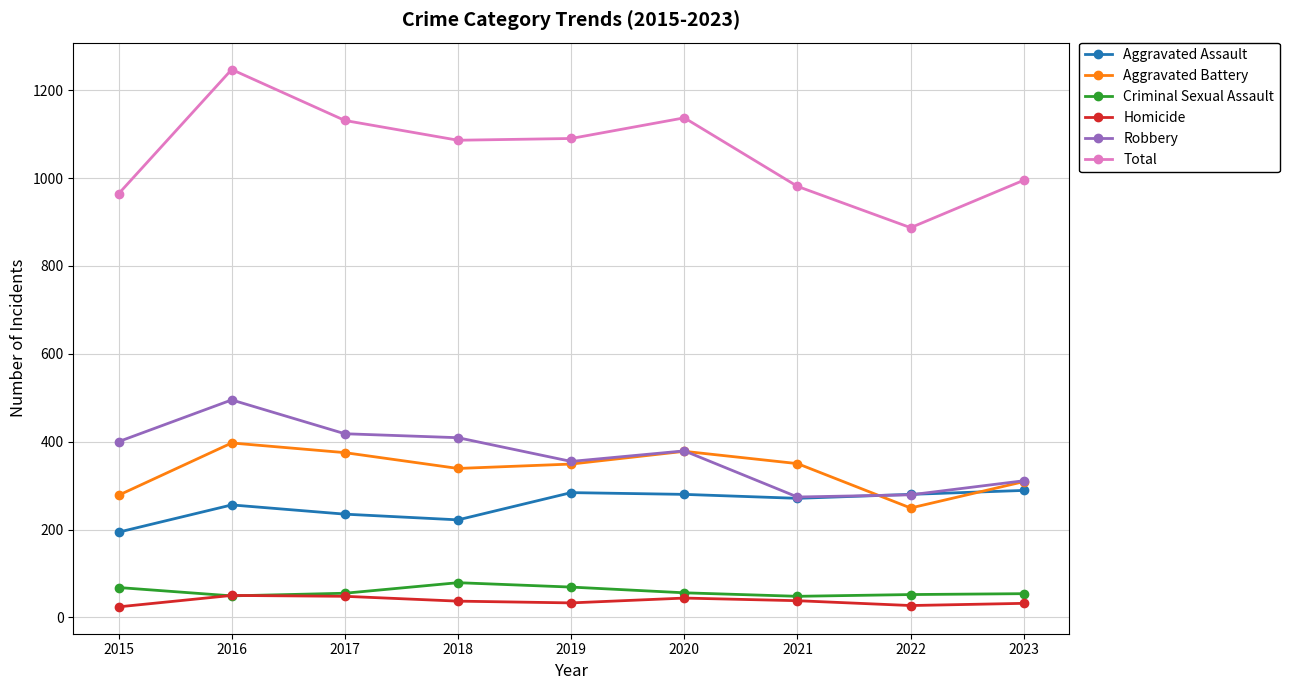

True or false: Aggravated Assault and Homicide cross at least once.

False